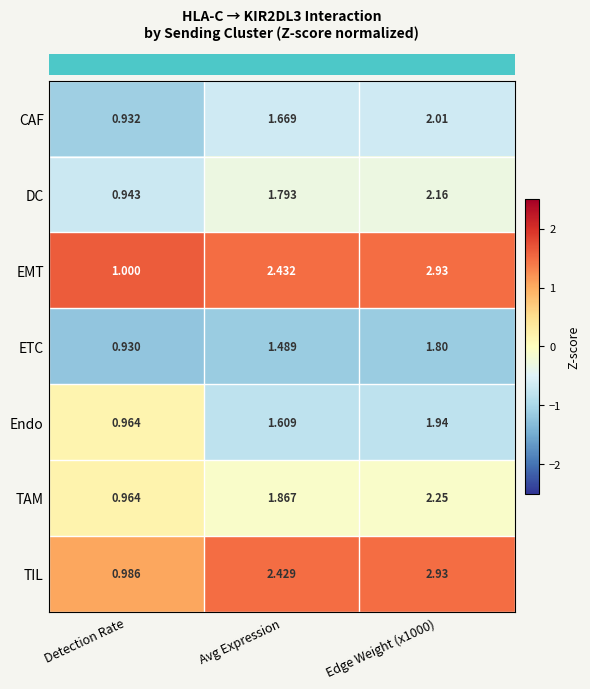

At which category is the sum across all series the highest?

Edge Weight (x1000)